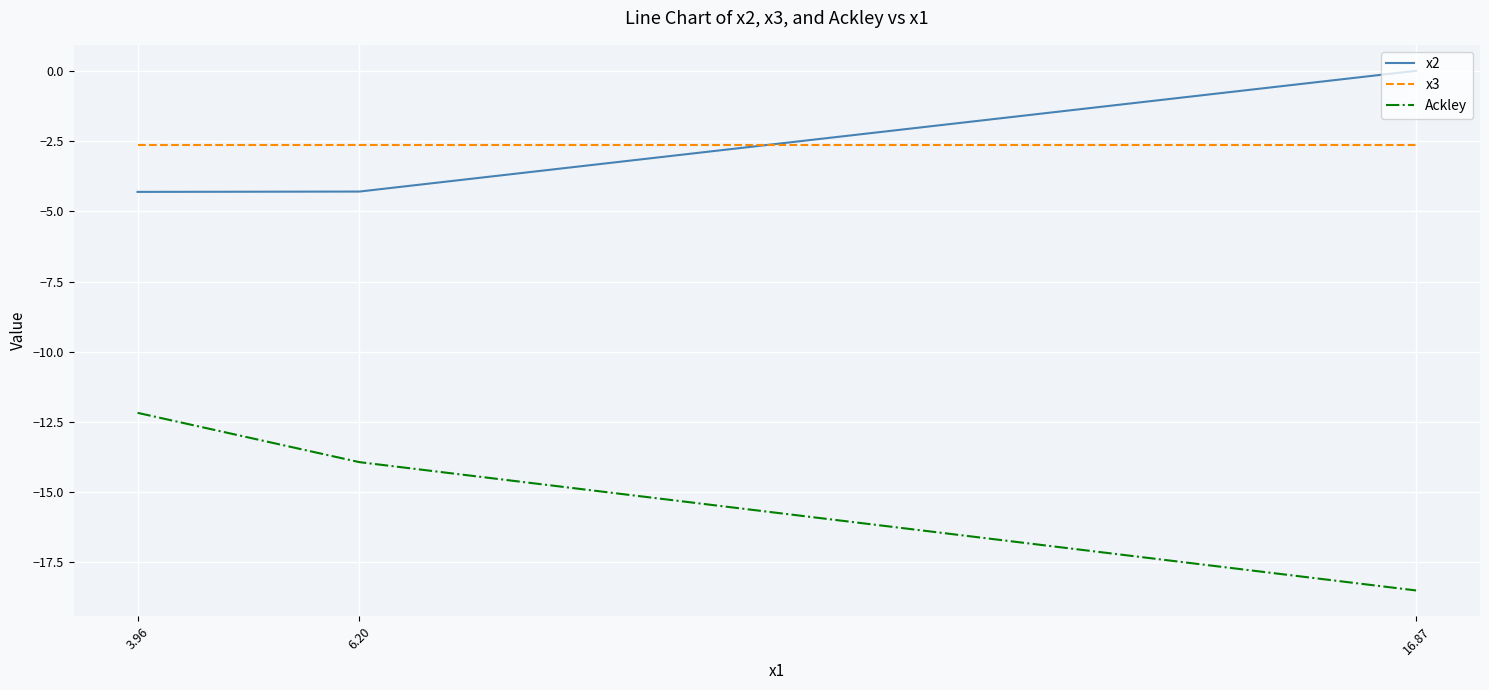

List the series in order of their peak value, lowest first.

Ackley, x3, x2